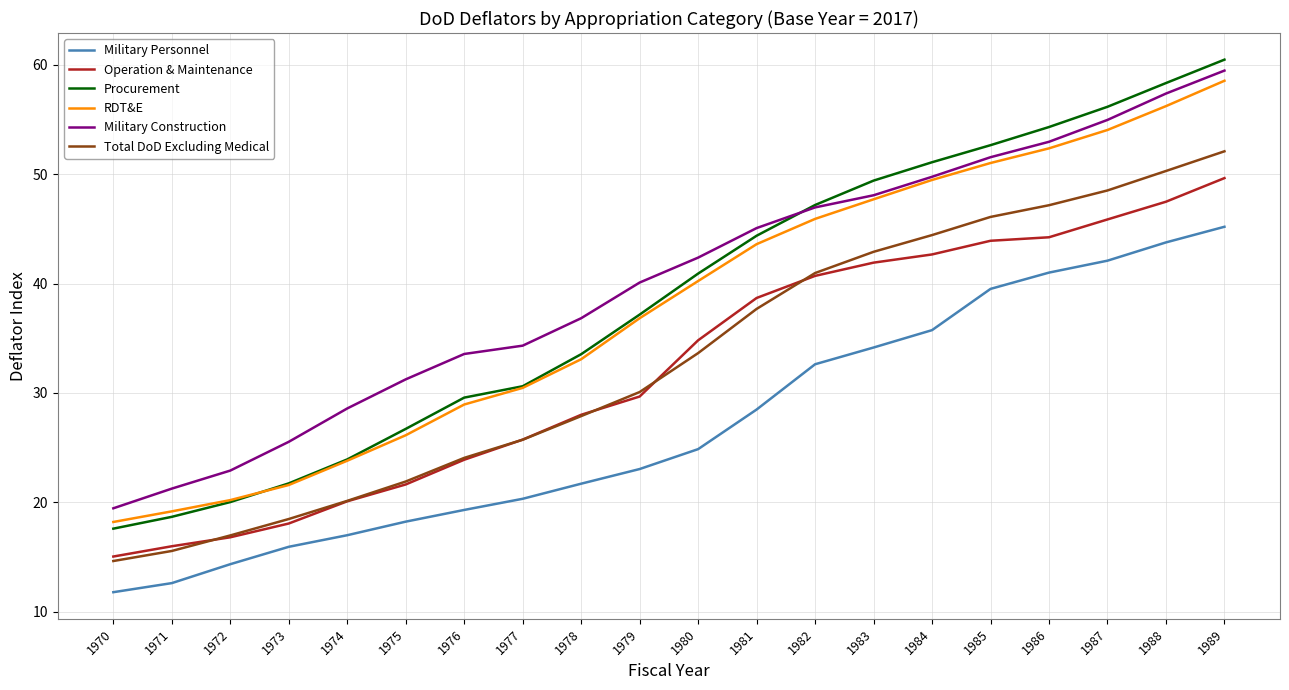

At which category is the sum across all series the highest?

1989